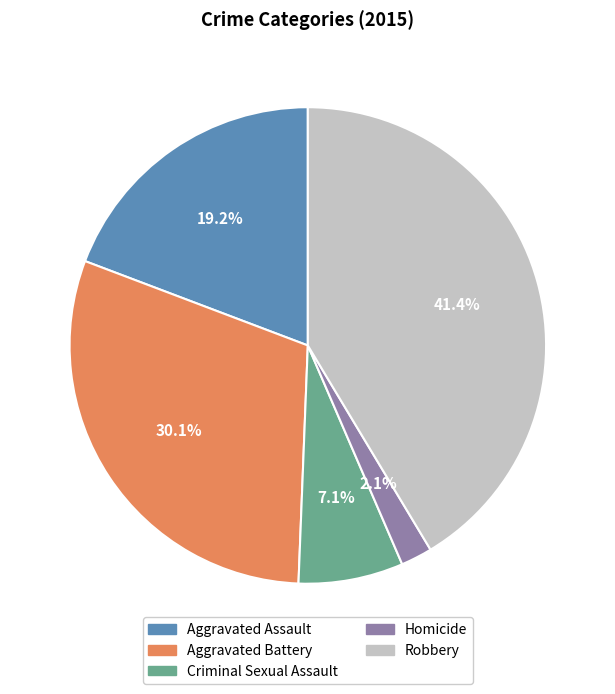

How many segments does this pie chart have?

5